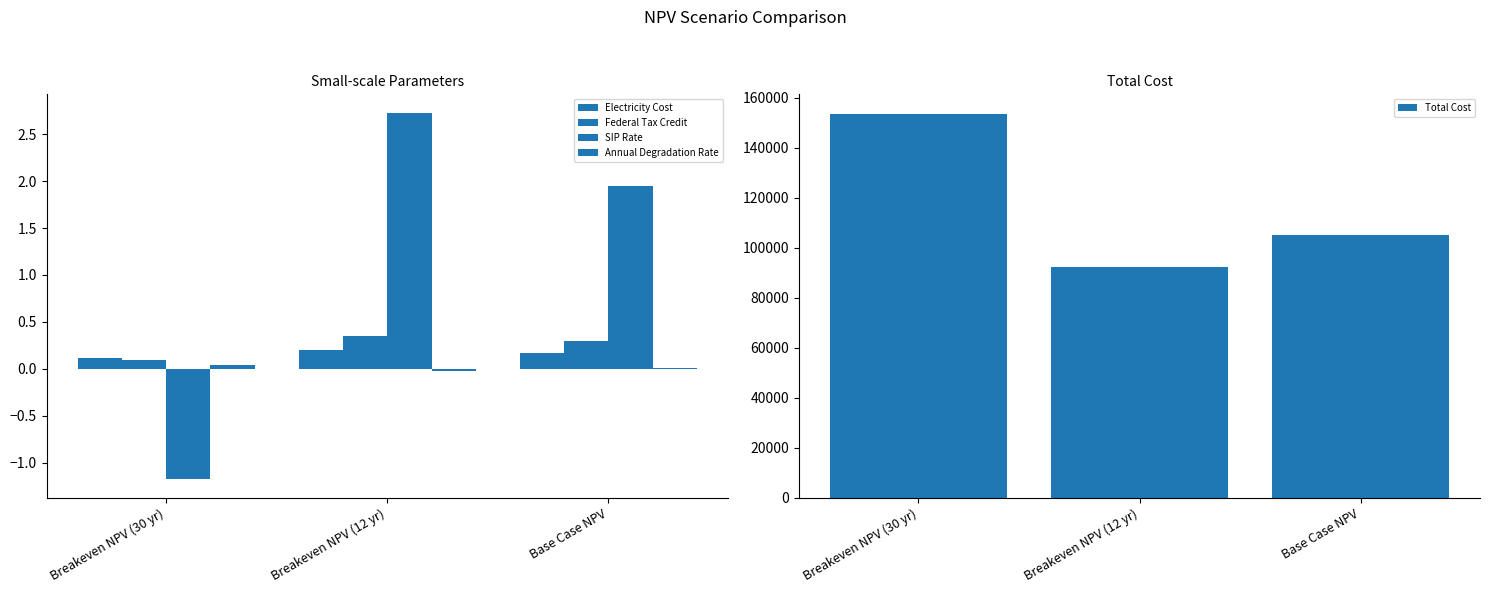

What position from the left is Breakeven NPV (12 yr)?

2